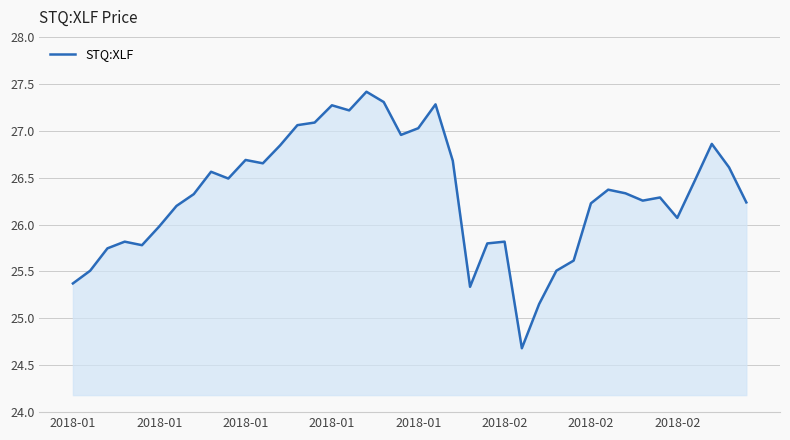

What is the greatest value displayed?

27.4